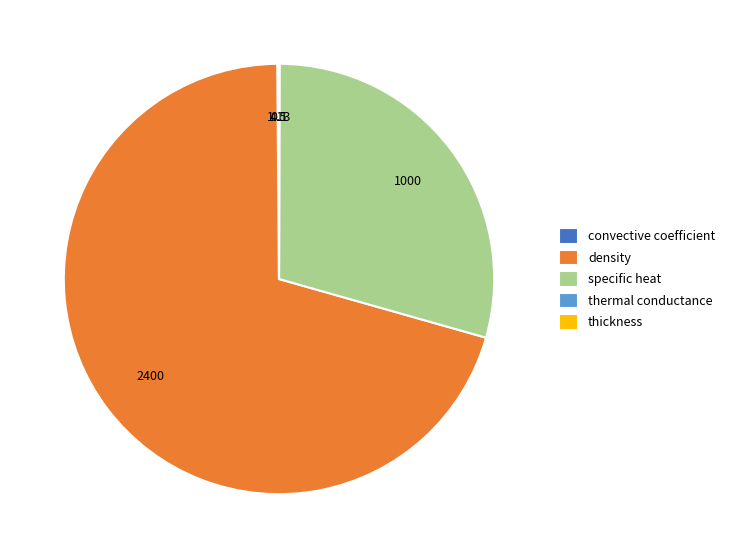

Which category has the biggest portion of the pie?

density